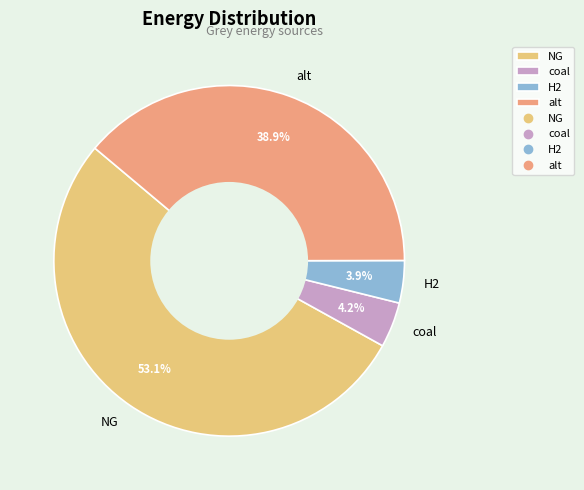

Does any single category account for the majority?

Yes